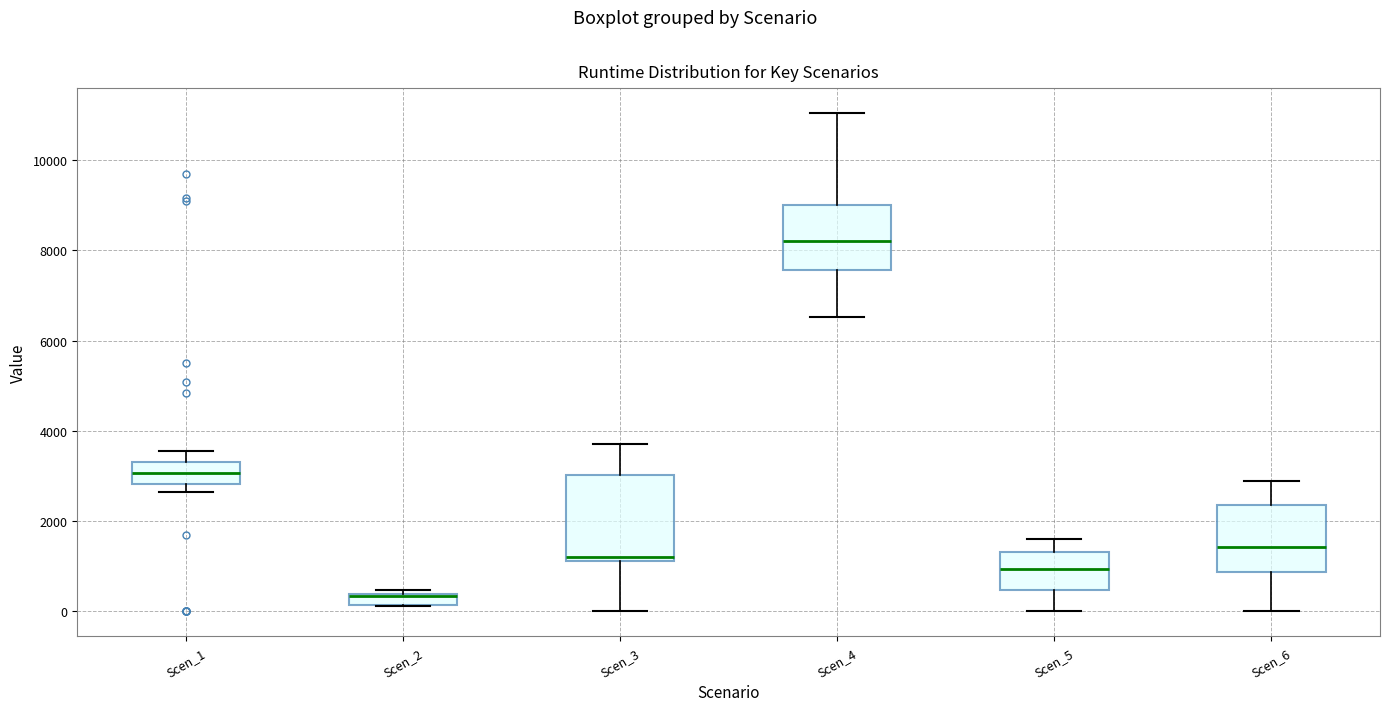

Which box is the tallest, from its lower edge to its upper edge?

Scen_3